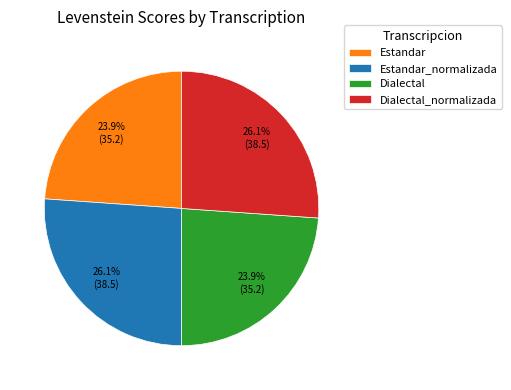

Is it true that Estandar is 35% of the pie?

False